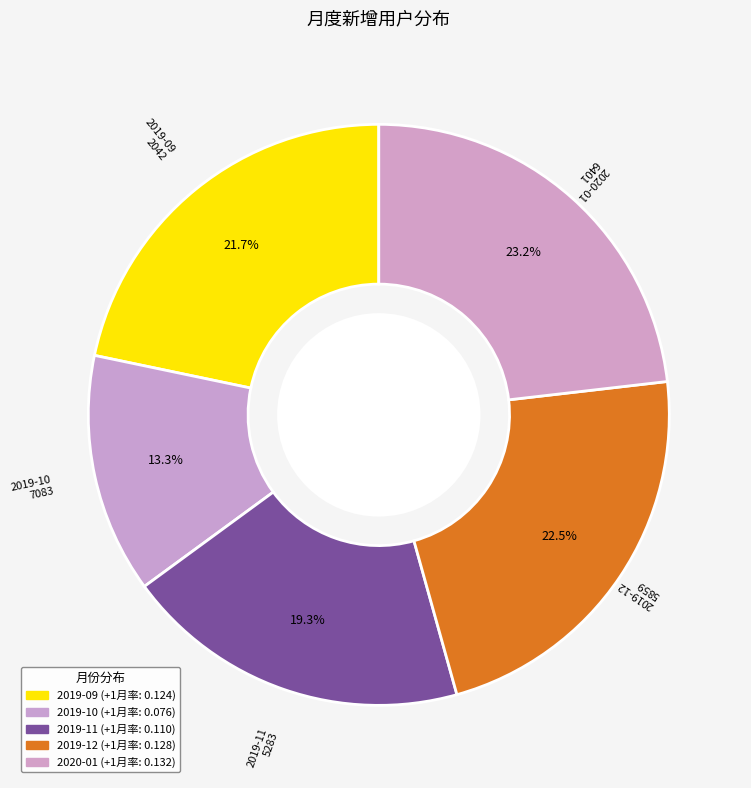

To the nearest percent, what portion does 2020-01 represent?

23%